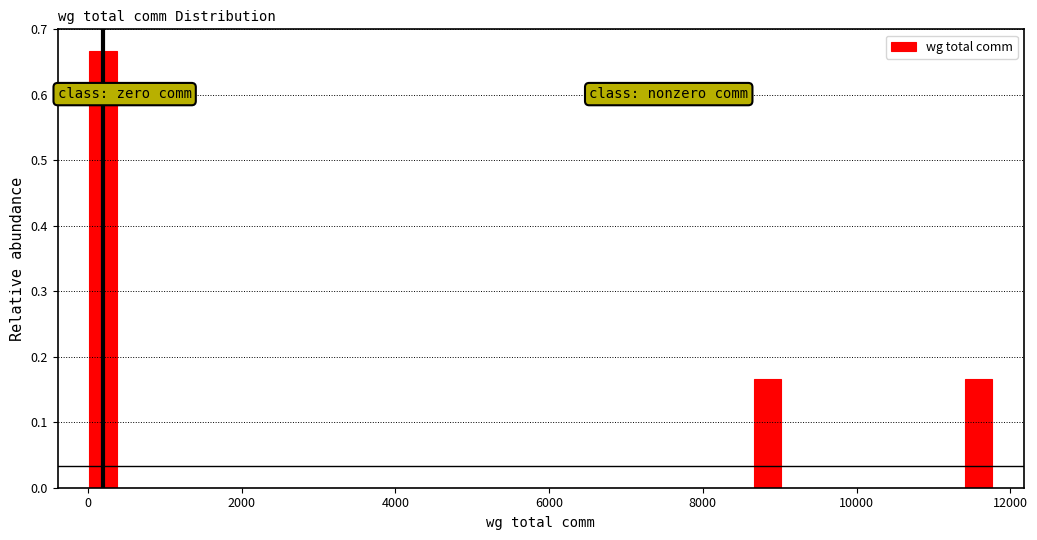

Around what value on the x-axis is the tallest bar? Give the approximate position of its centre, as read against the axis.

200